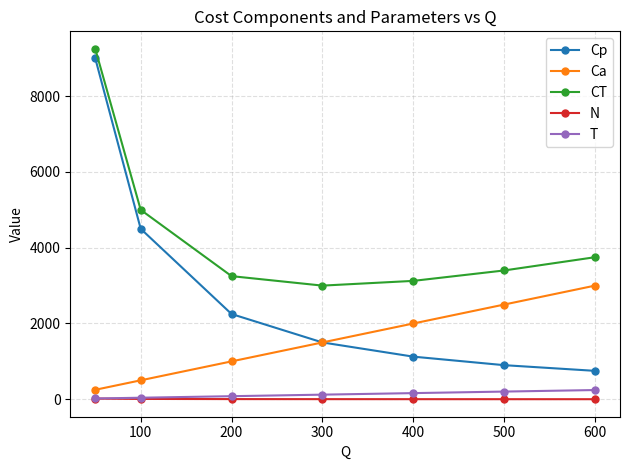

How many values in the CT series are below 3400?

3